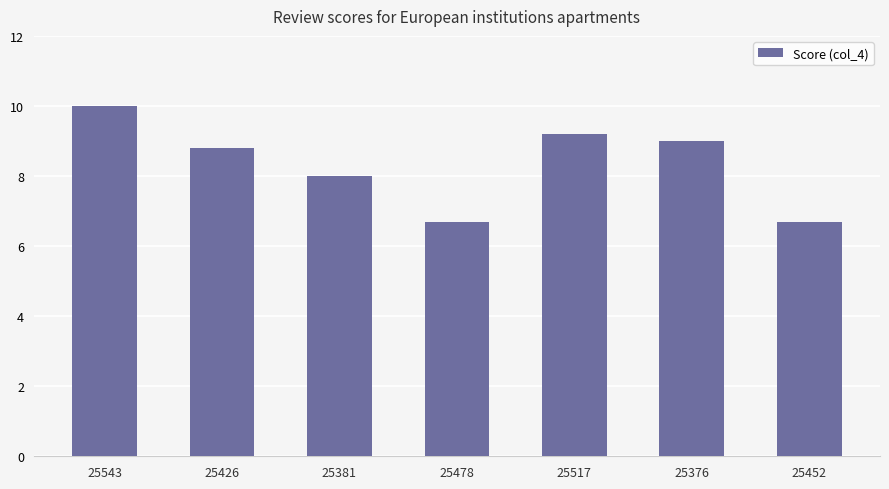

What is the difference between the maximum and minimum values?

3.3